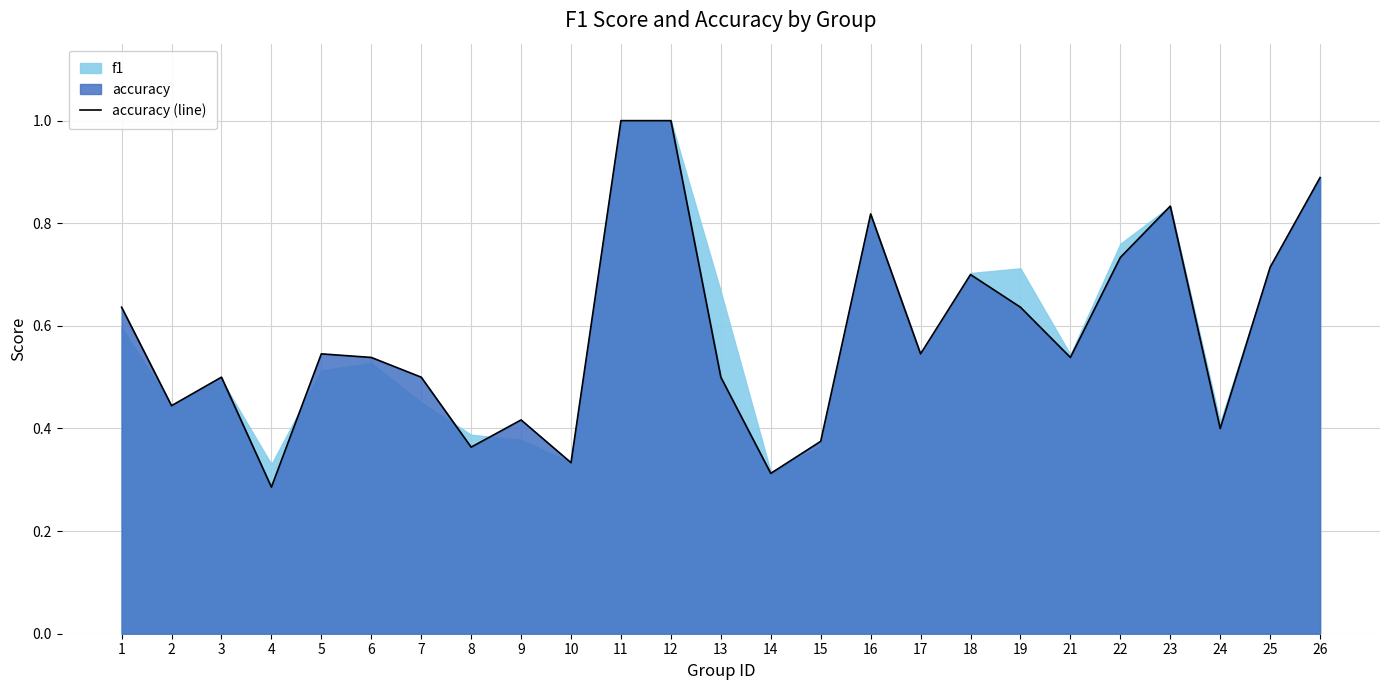

Reading left to right, transcribe all the data shown in this chart.

0.6	0.4	0.5	0.3	0.5	0.5	0.5	0.4	0.4	0.3	1.0	1.0	0.5	0.3	0.4	0.8	0.5	0.7	0.6	0.5	0.7	0.8	0.4	0.7	0.9